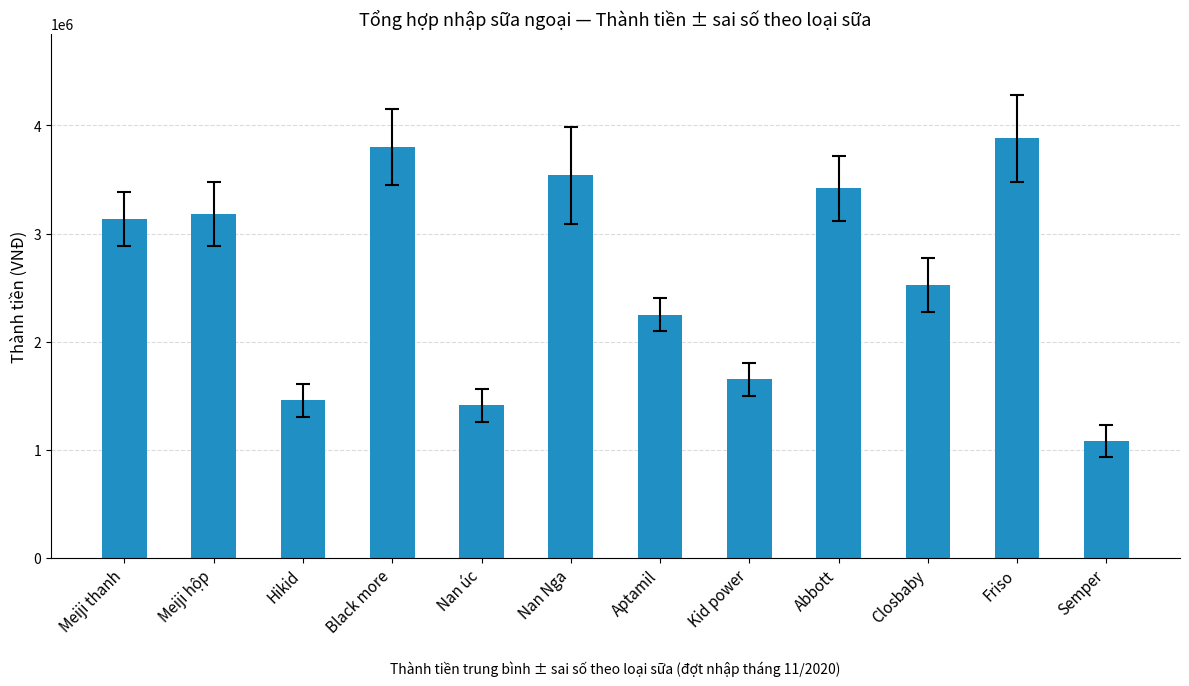

Approximately how many times larger is the value at Friso compared to Closbaby?

1.5